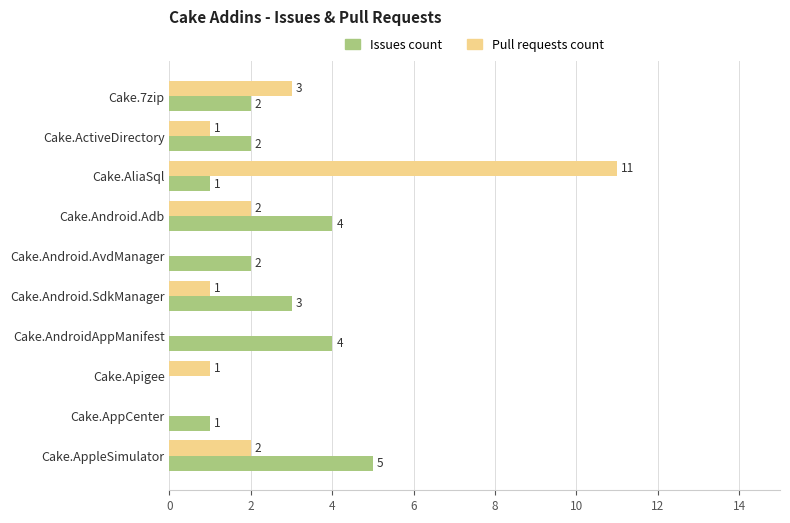

What is the sum of the Issues count values at Cake.AndroidAppManifest and Cake.7zip?

6